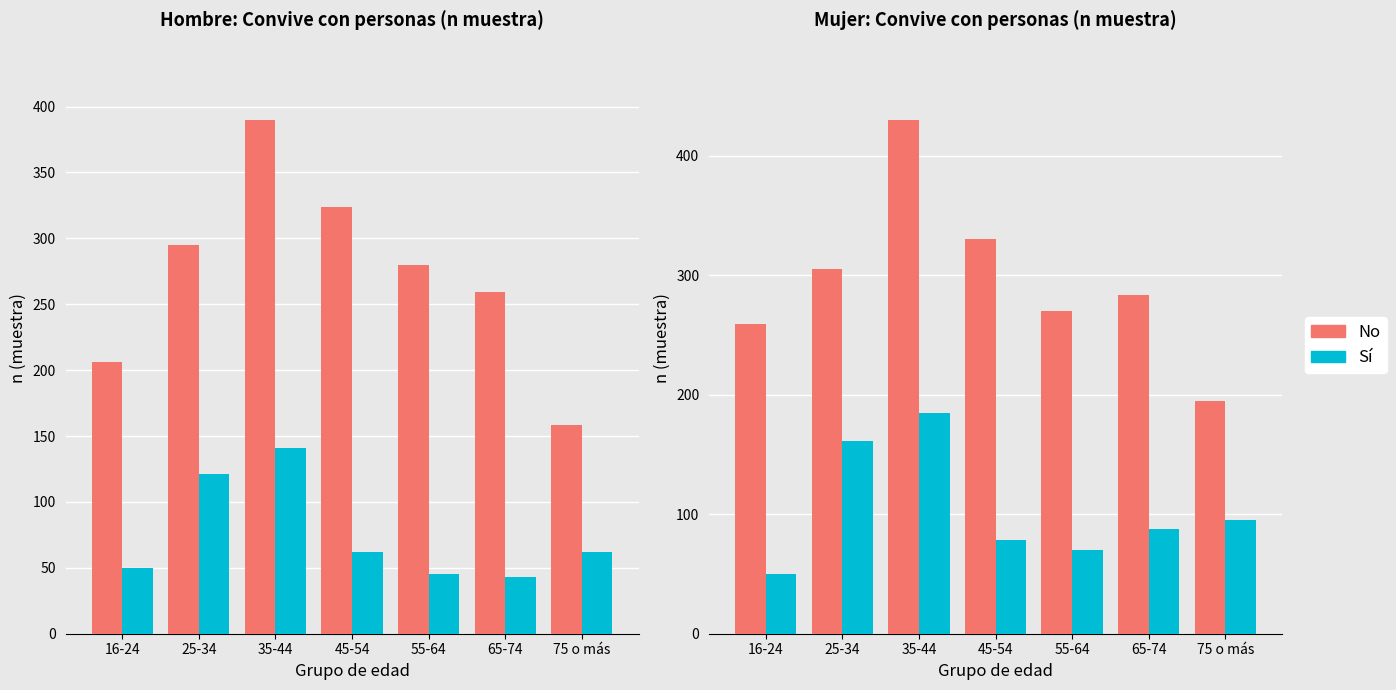

Are the bars grouped side by side (vs. stacked)?

Yes